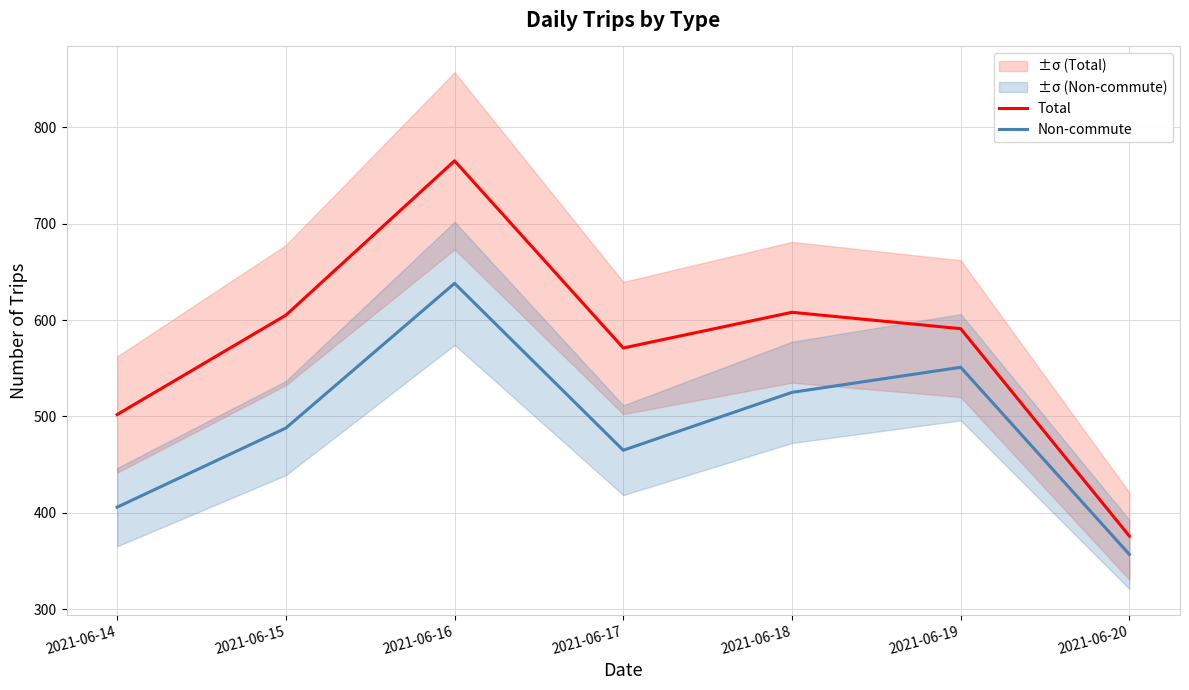

True or false: Total has a value of 564 at 2021-06-20.

False